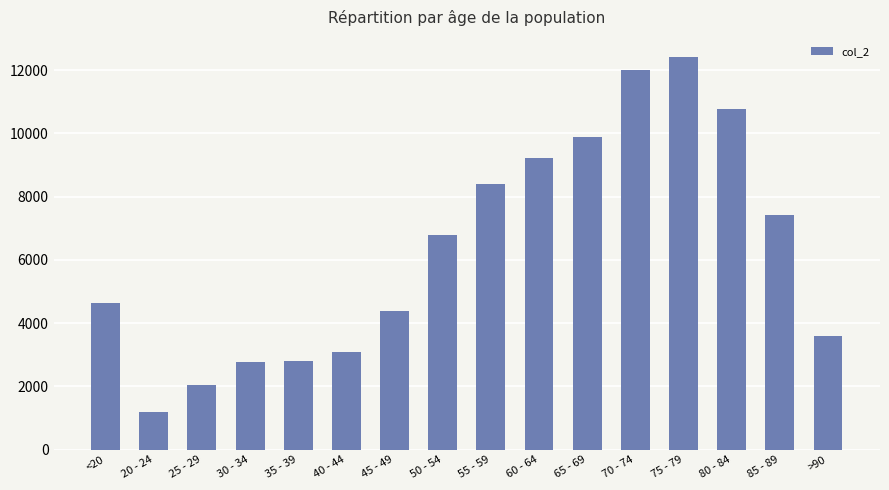

What is the maximum value shown in the chart?

12434